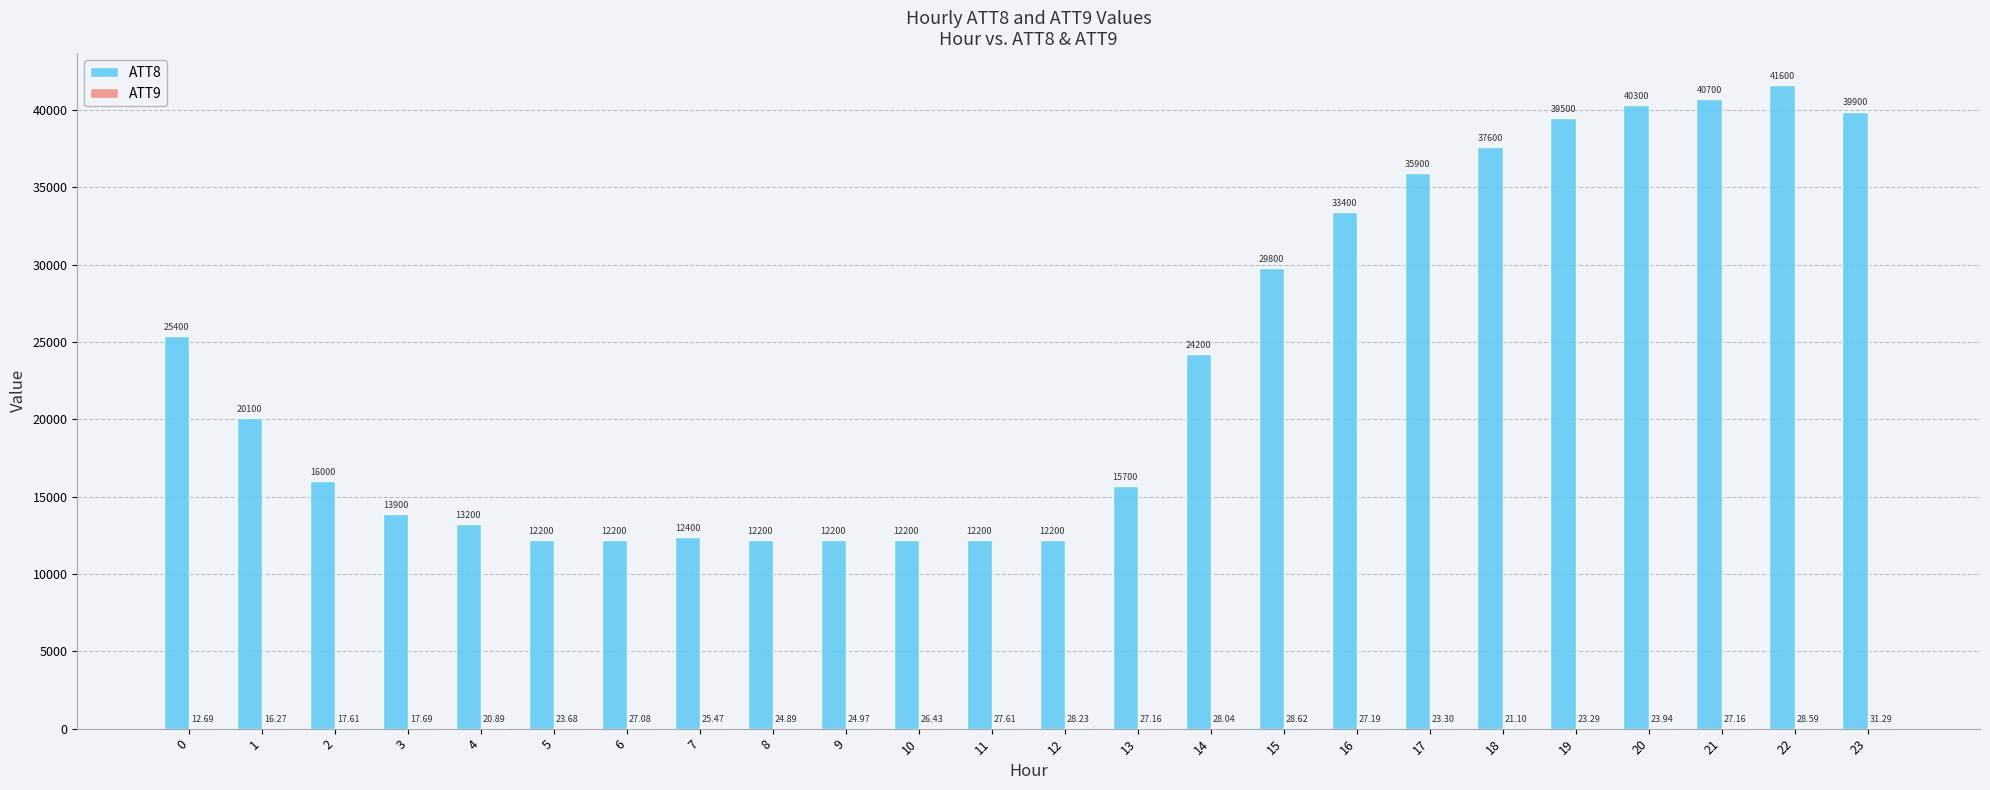

At which category is the sum across all series the highest?

22